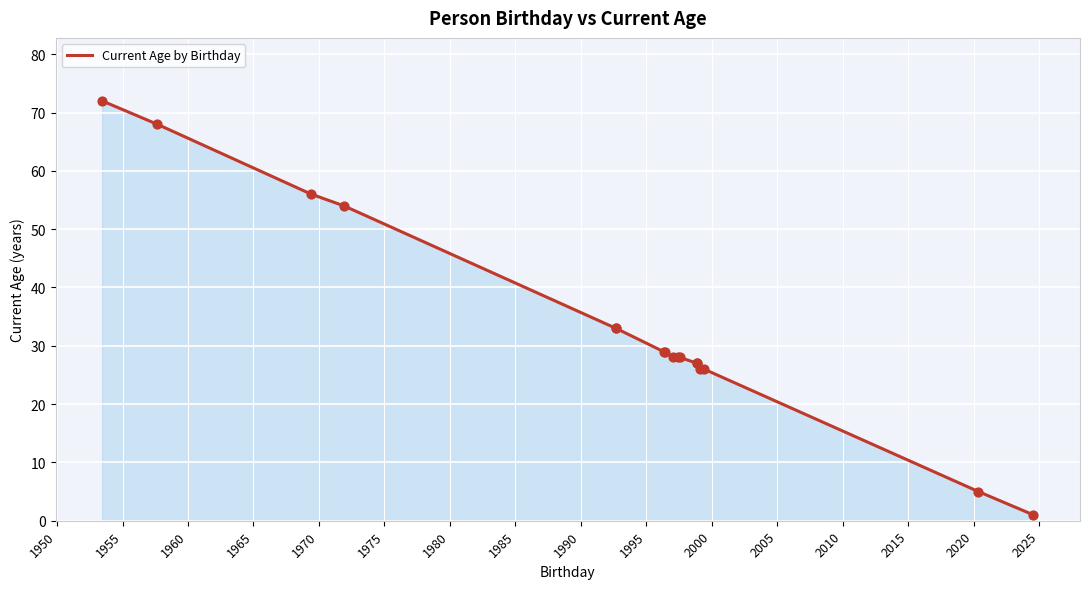

Between 2000 and 2010, which is larger?

2000